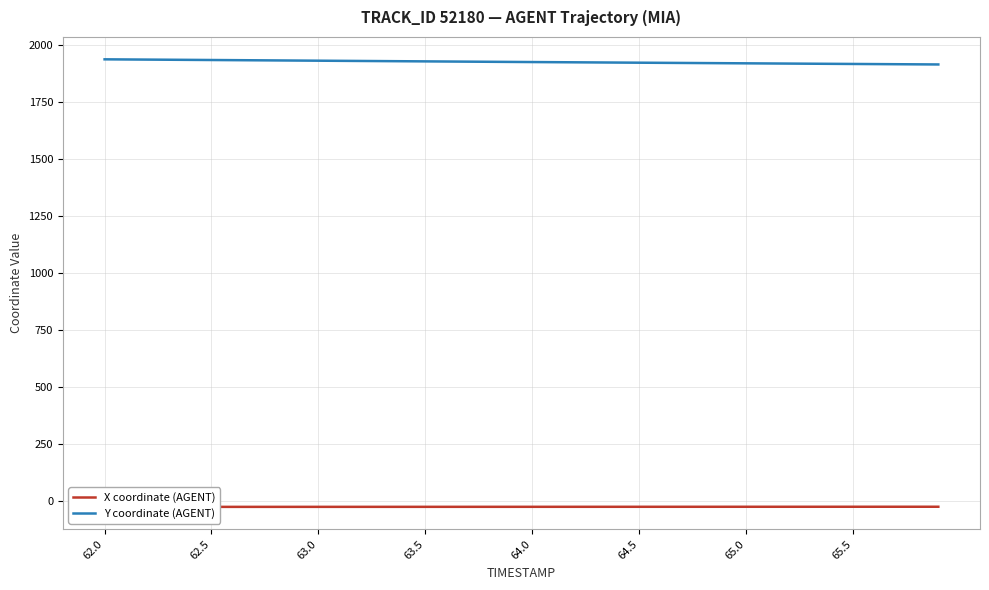

At how many categories does at least one series exceed 927?

40